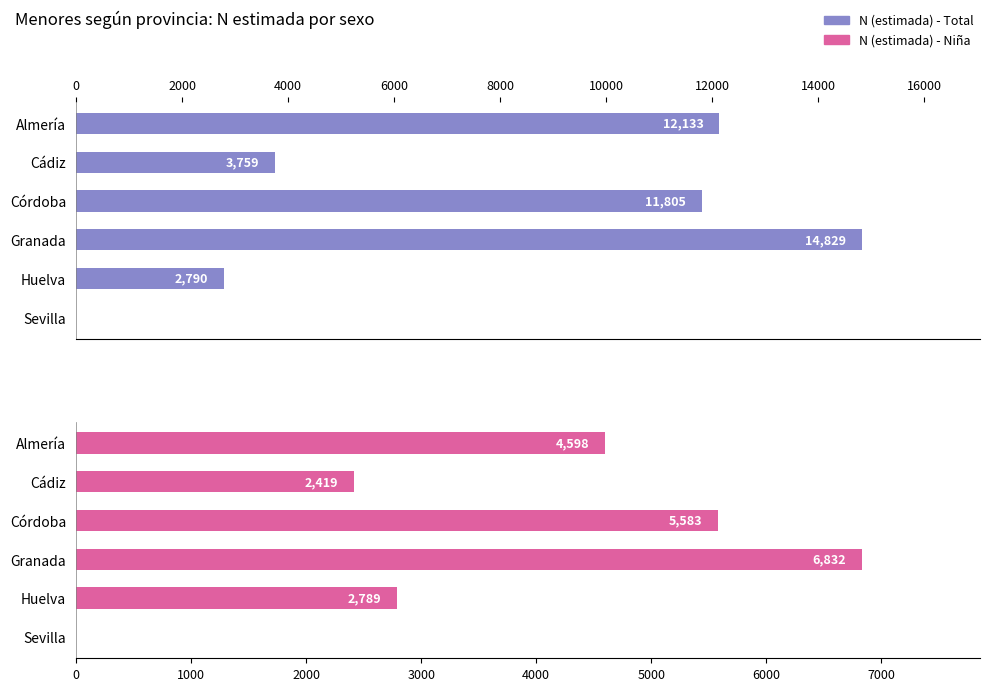

How many data points in N (estimada) - Niña are less than 4598?

3